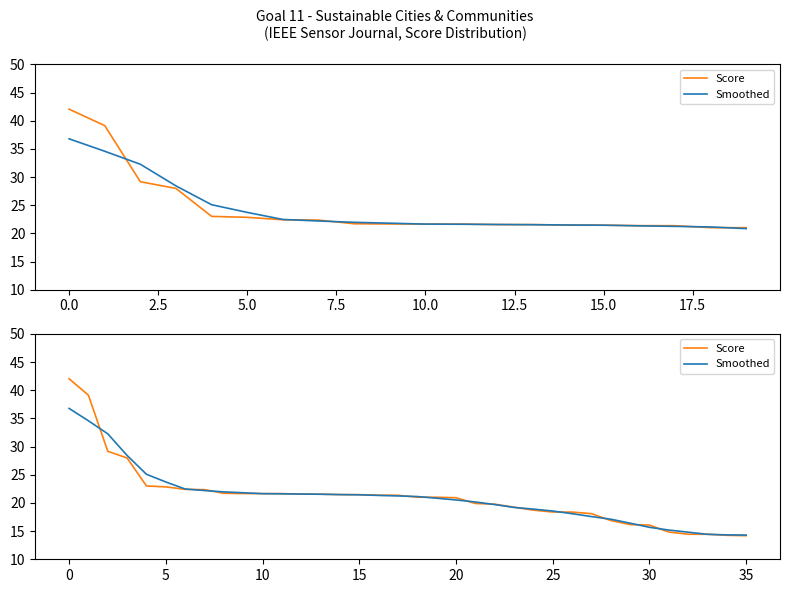

What is the difference between the maximum and minimum values in the Score series?

27.9